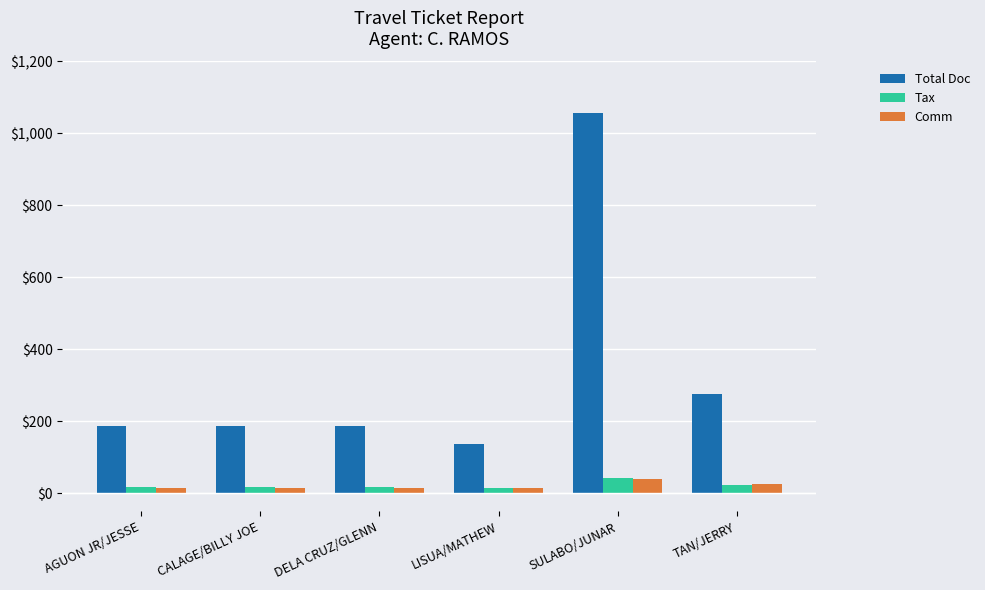

How many categories are shown in the chart?

6